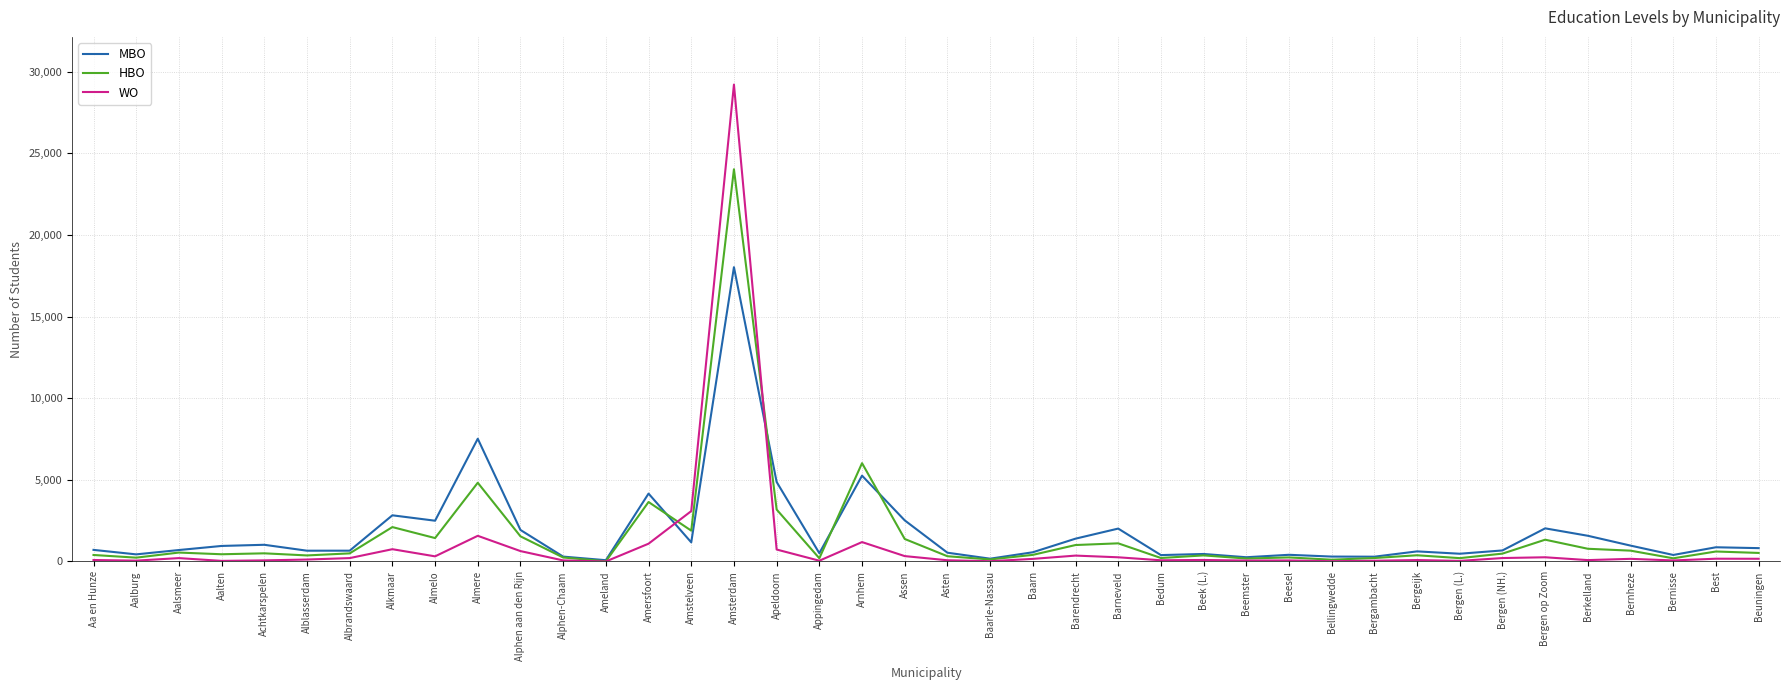

What are all the series names shown in the legend?

MBO, HBO, WO